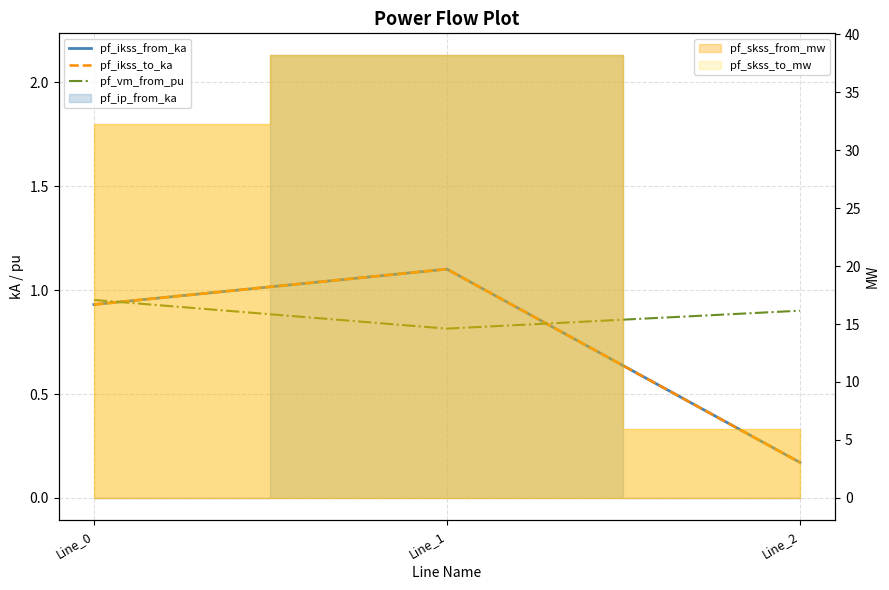

How many lines are shown in the chart?

3